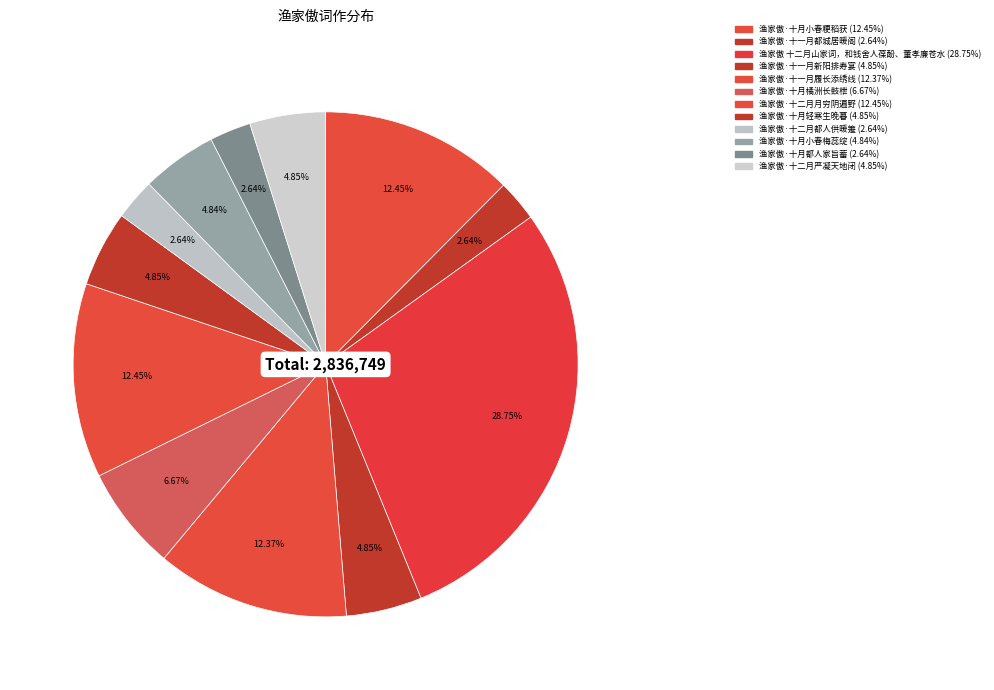

How many segments does this pie chart have?

12